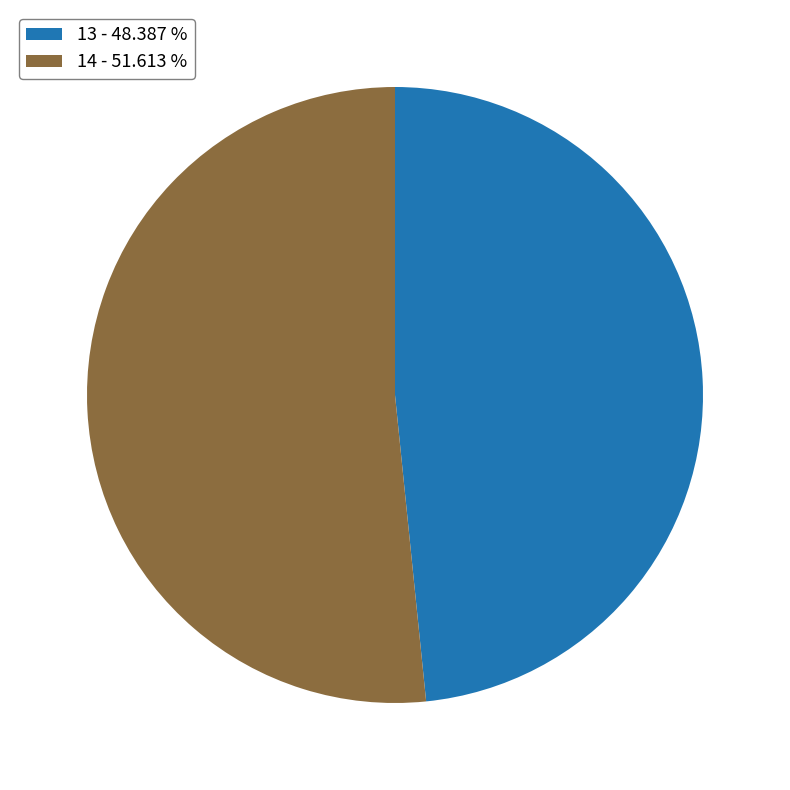

Which has a higher value, 14 or 13?

14